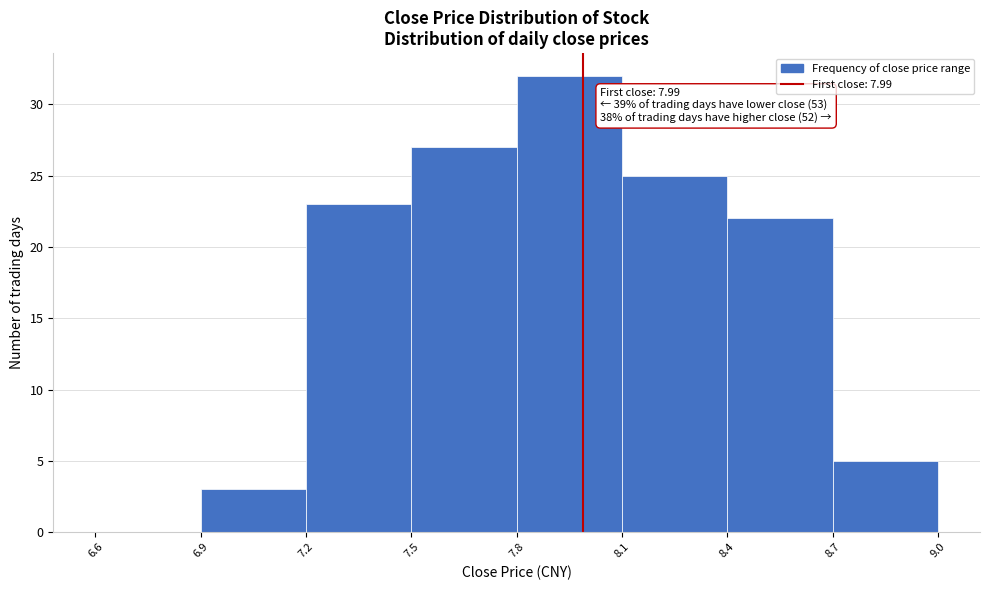

Over which range of the x-axis is the bar tallest?

7.8 to 8.1